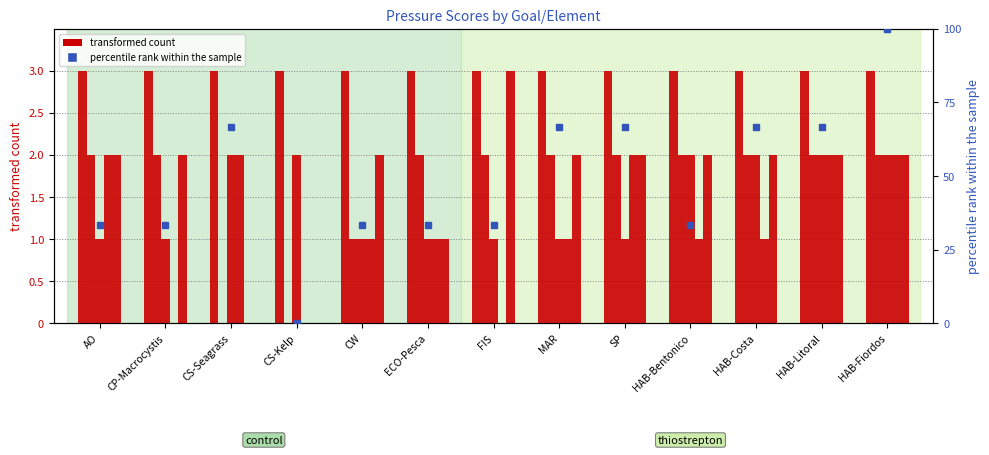

What is the average value of the pres_n_explora series?

1.6